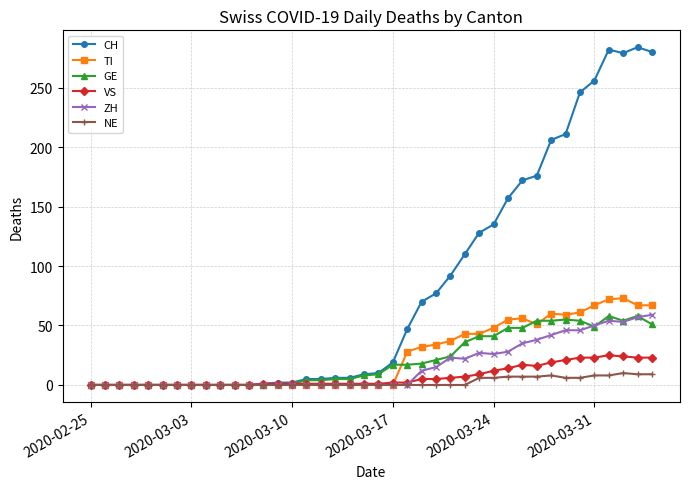

At how many categories does at least one series exceed 150?

11